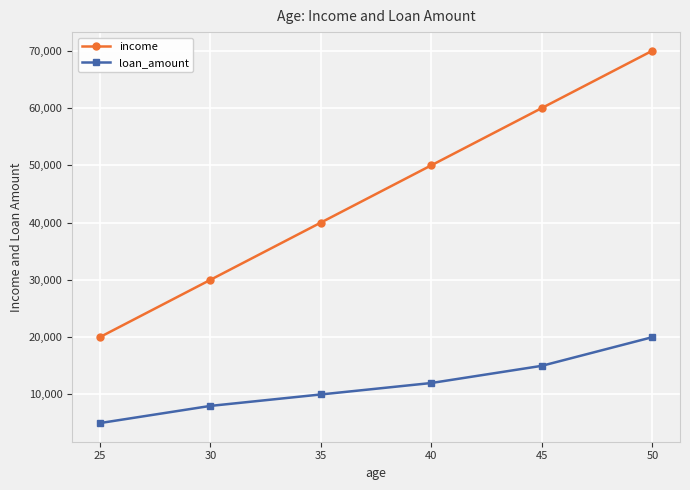

What is the difference between the second highest and minimum values in the income series?

40000